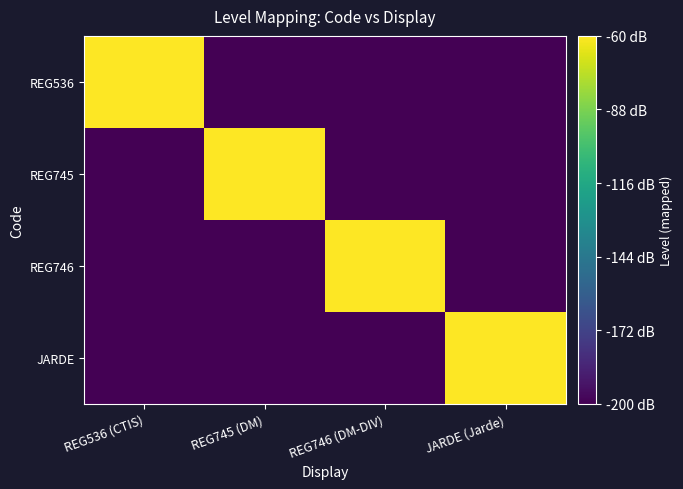

Which category has the highest value across all series?

REG536 (CTIS)